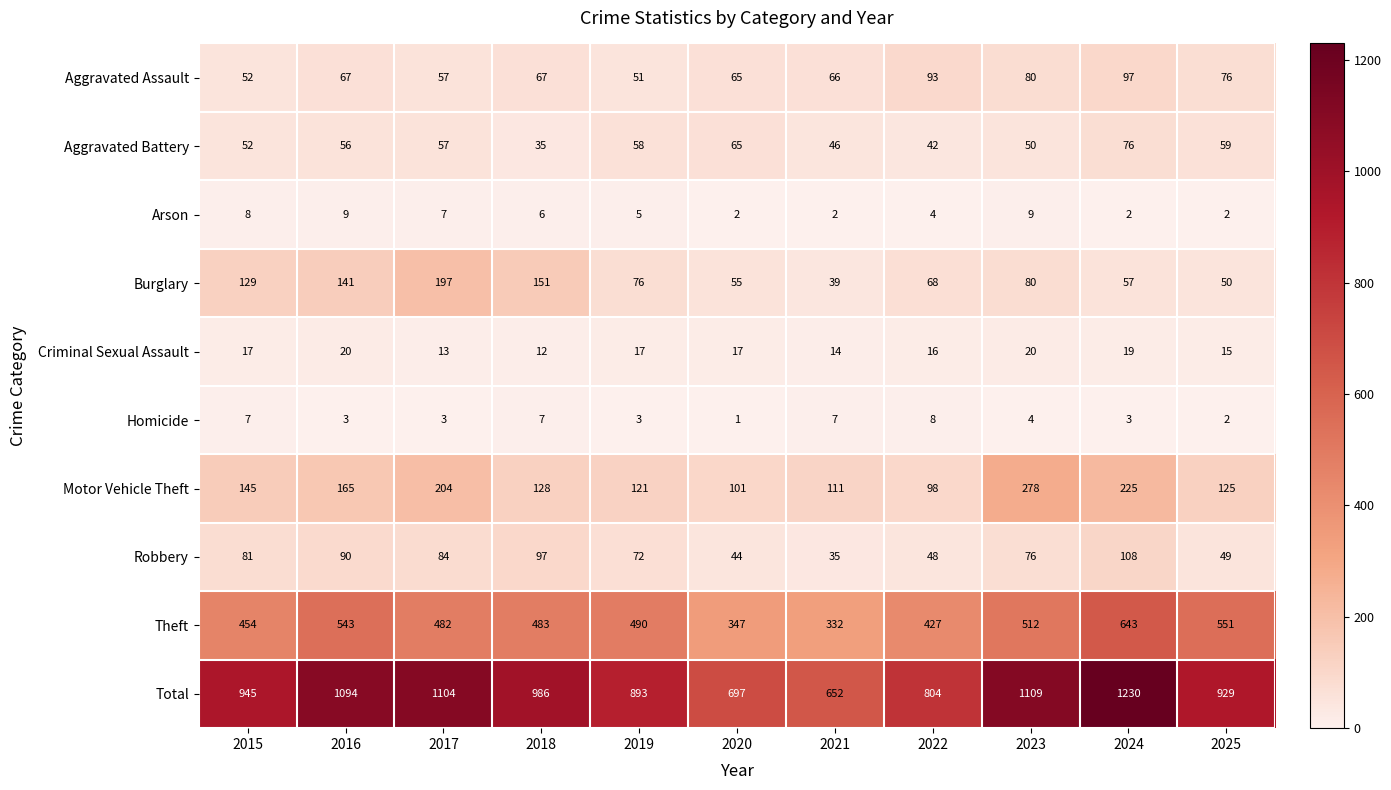

List the series in order of their peak value, highest first.

Total, Theft, Motor Vehicle Theft, Burglary, Robbery, Aggravated Assault, Aggravated Battery, Criminal Sexual Assault, Arson, Homicide